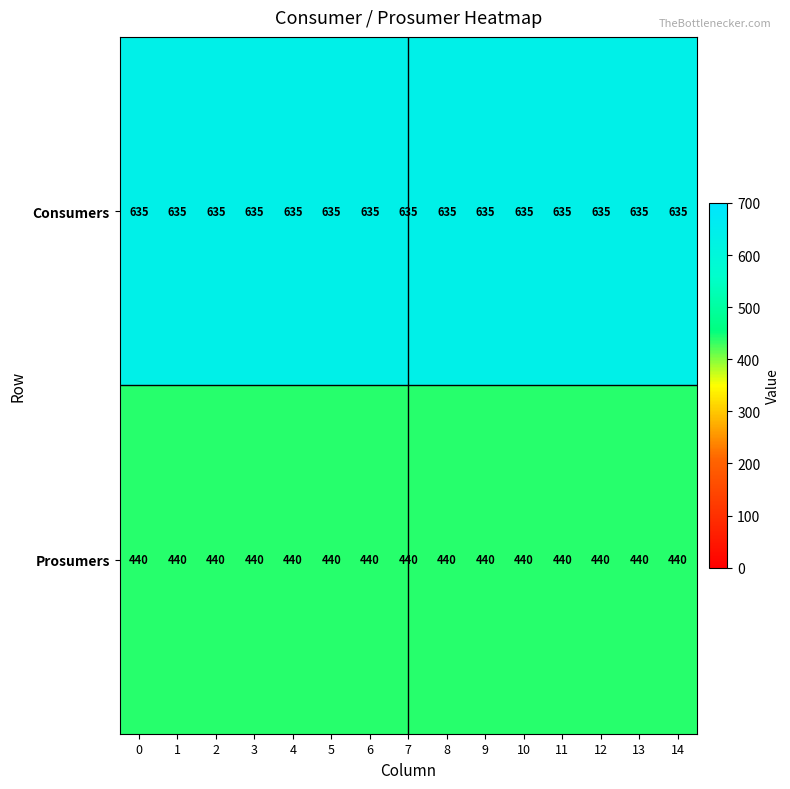

True or false: Prosumers has a value of 440 at 5.

True